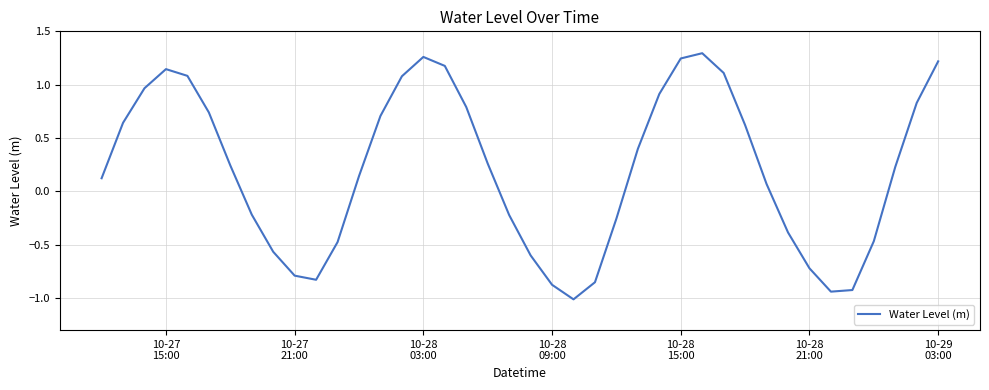

What is the difference between the maximum and minimum values?

2.3